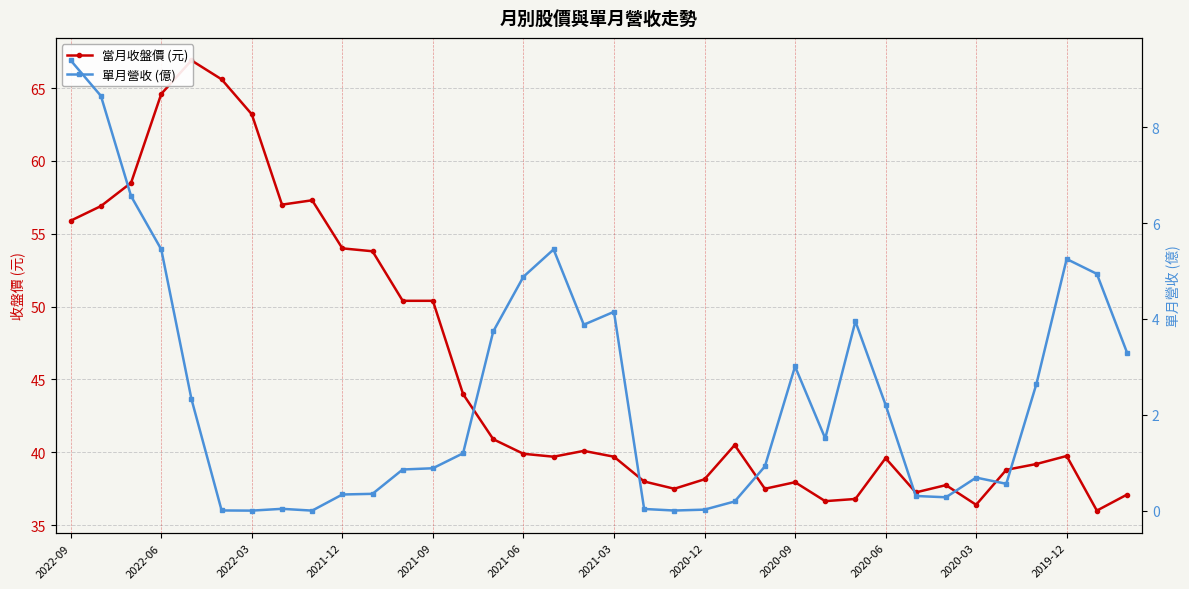

What is the spread (max minus min) of values at 13?

42.8